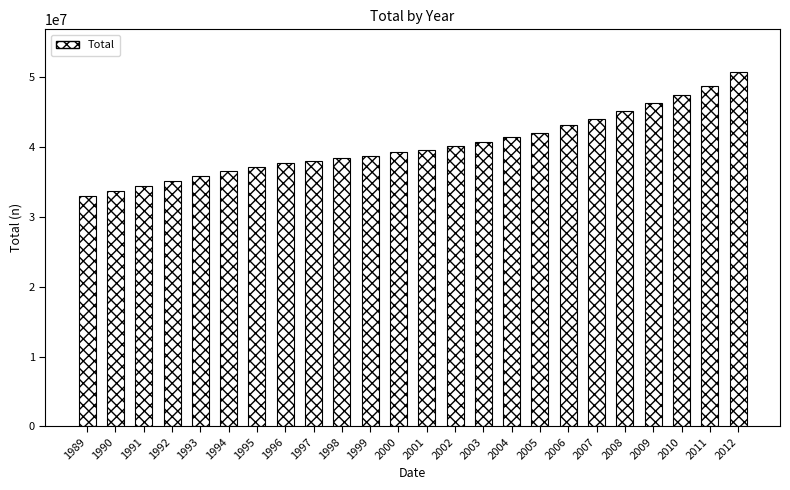

How many bars are there in total?

24